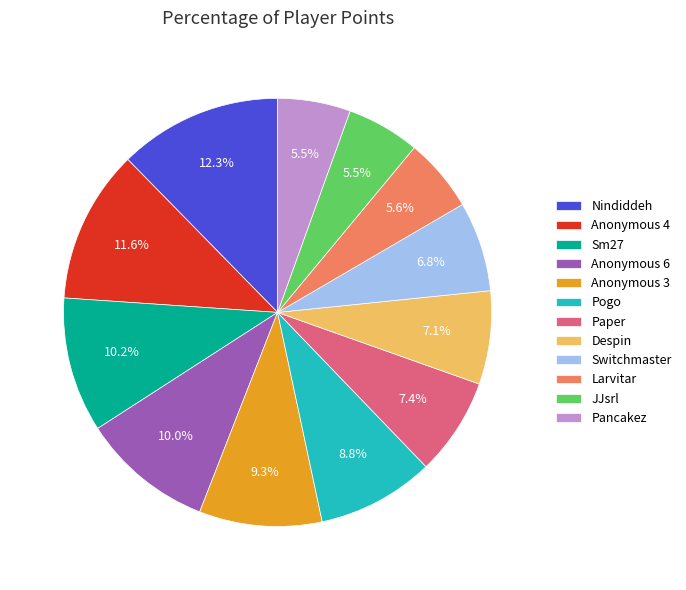

The Sm27 slice represents 10% of the pie. True or false?

True